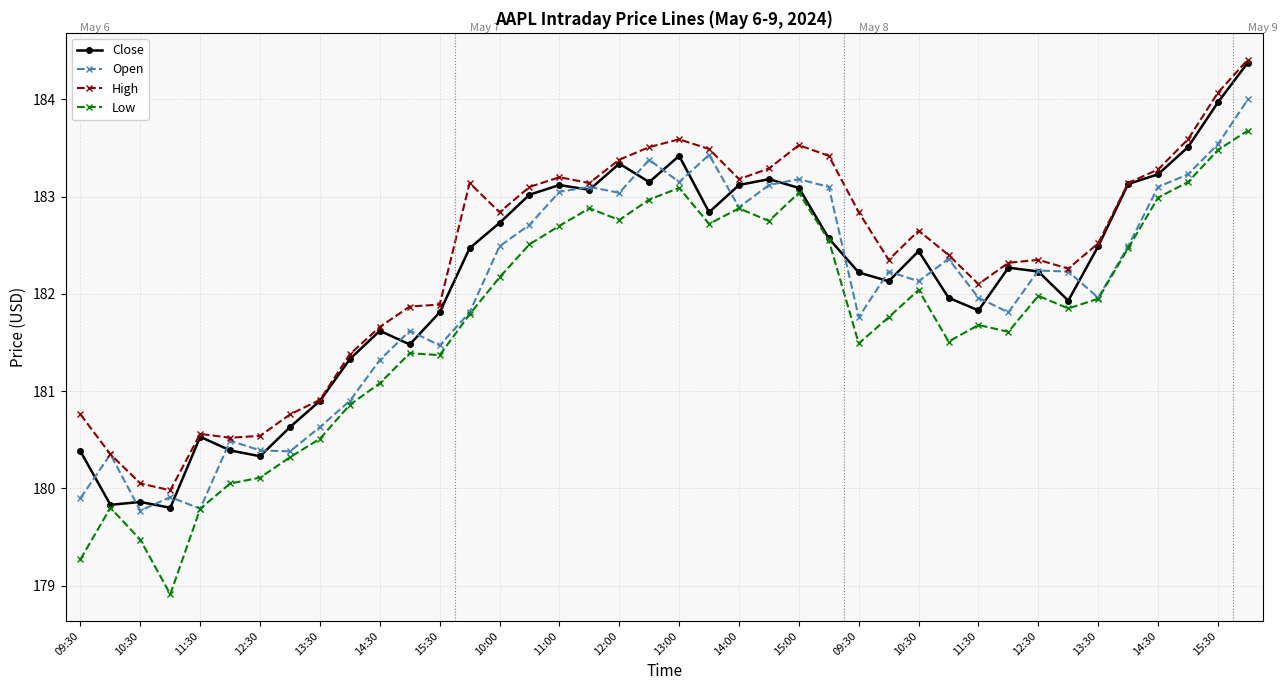

True or false: High has more than 0 interior local peaks.

True